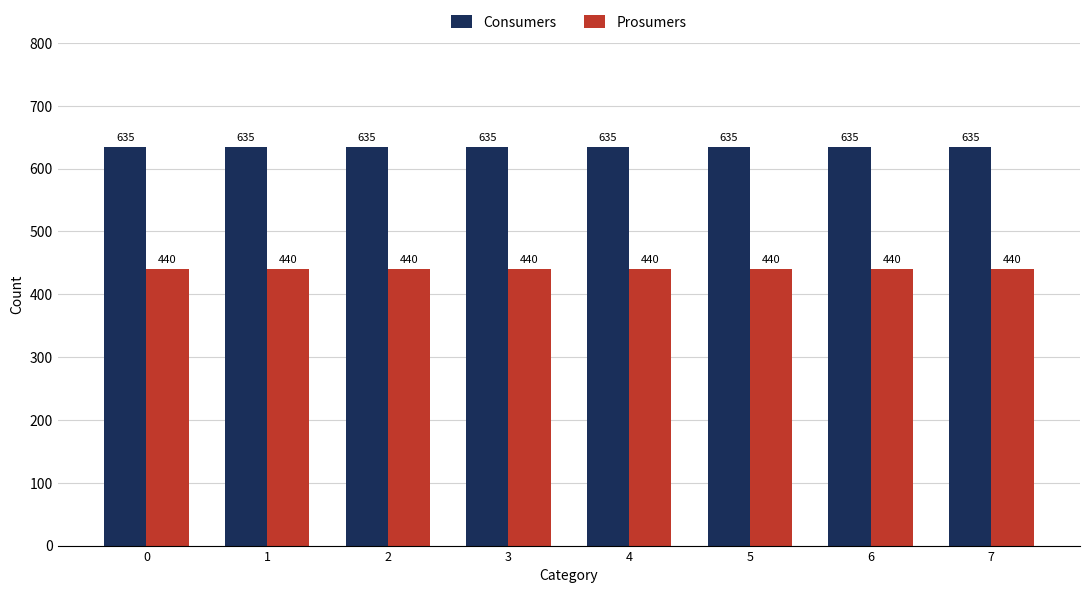

Rank the series by their average value, from lowest to highest.

Prosumers, Consumers